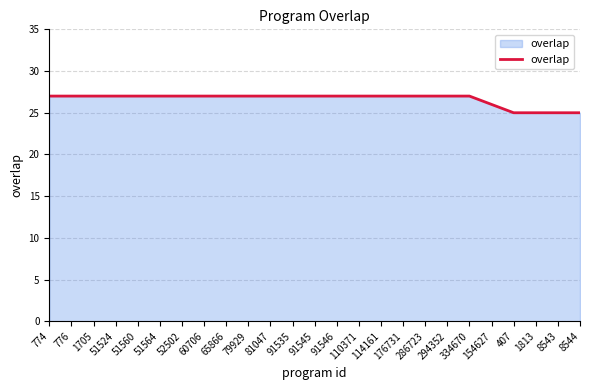

How many distinct data groups are displayed?

1